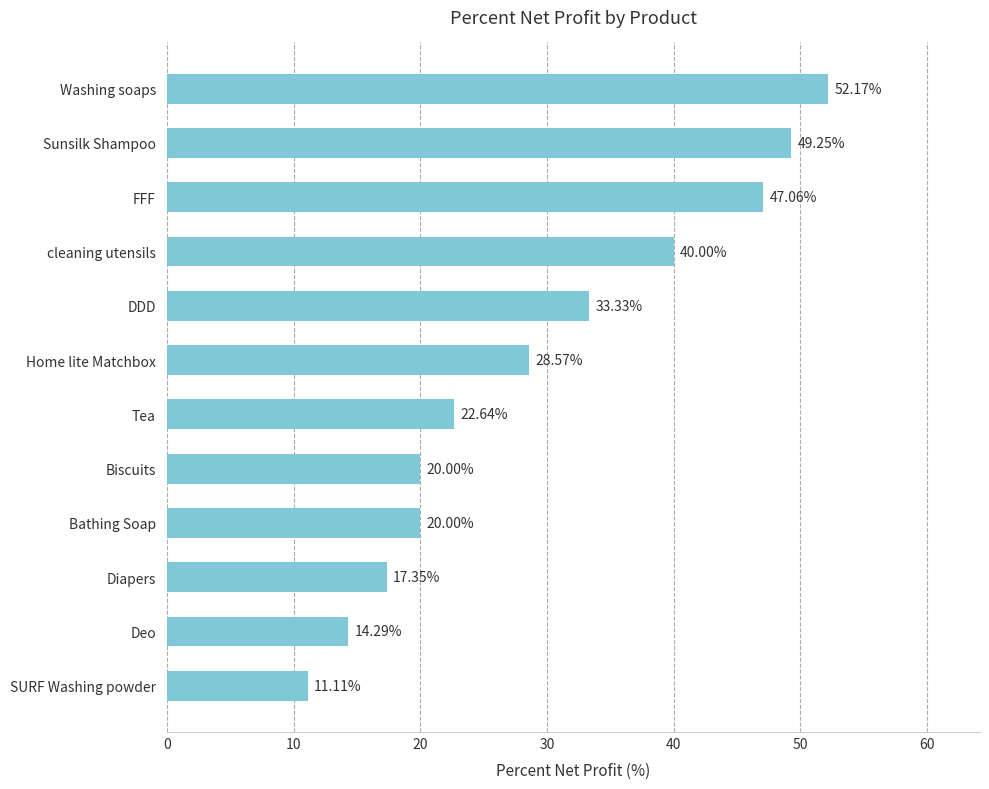

What is the maximum value shown in the chart?

52.2